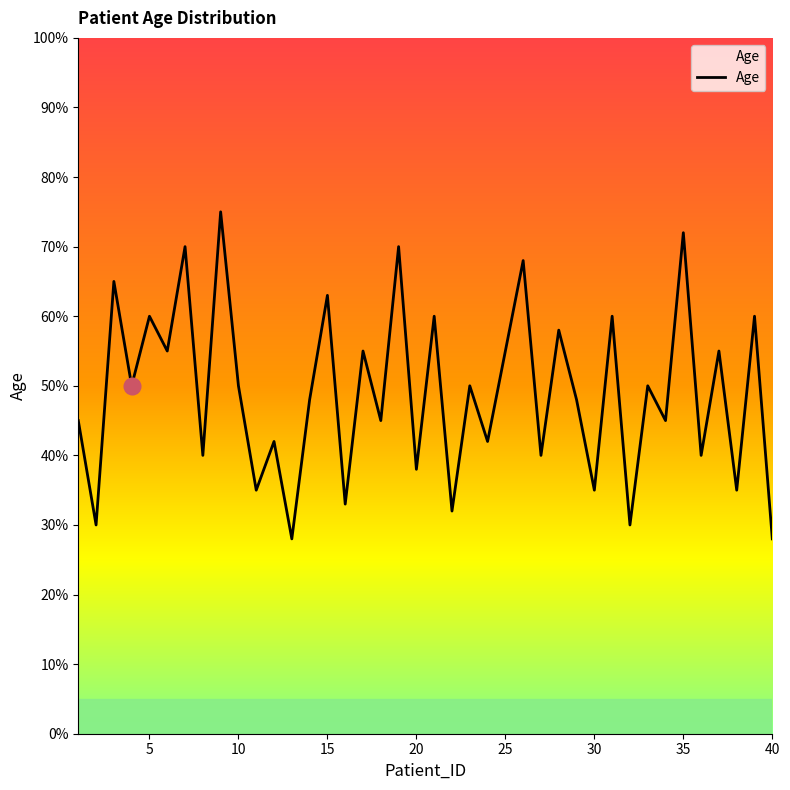

What is the minimum value shown in the chart?

28